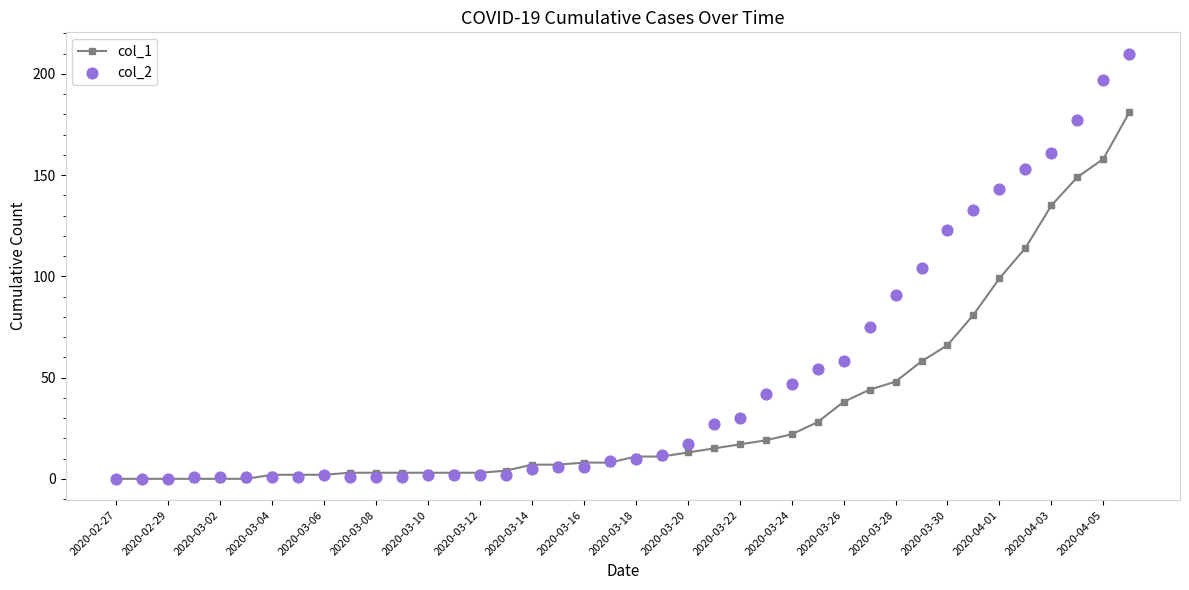

True or false: col_1 has a value of 2 at 2020-03-18.

False